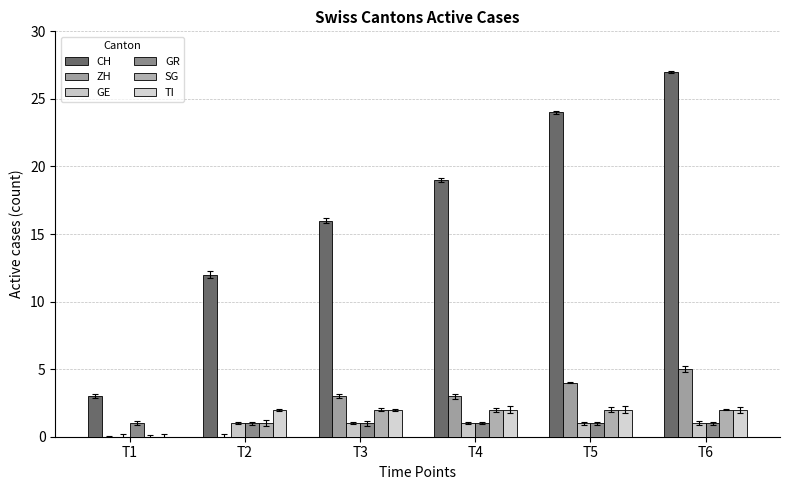

Are the bars grouped side by side (vs. stacked)?

Yes